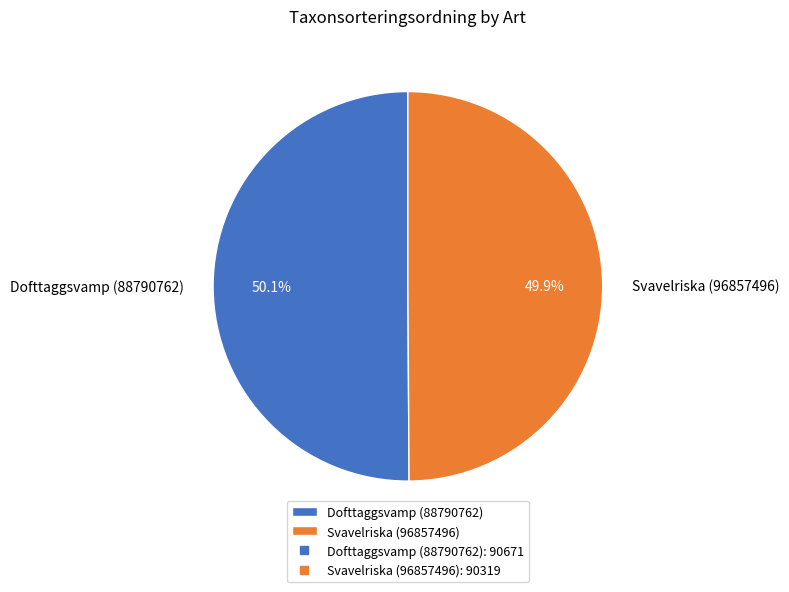

Is there any slice that represents more than half of the pie?

Yes